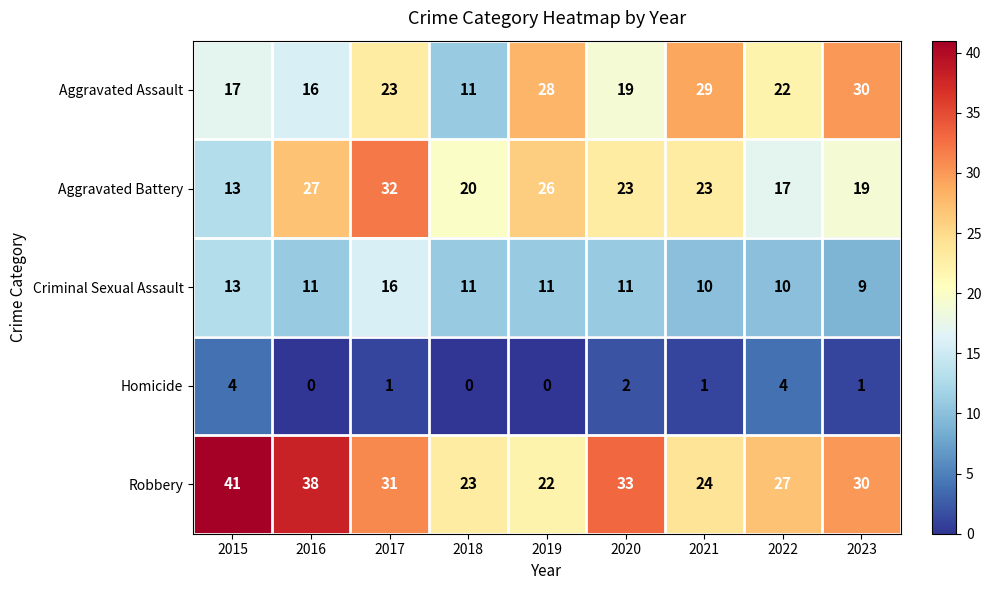

What is the difference between the Aggravated Battery values at 2021 and 2023?

4